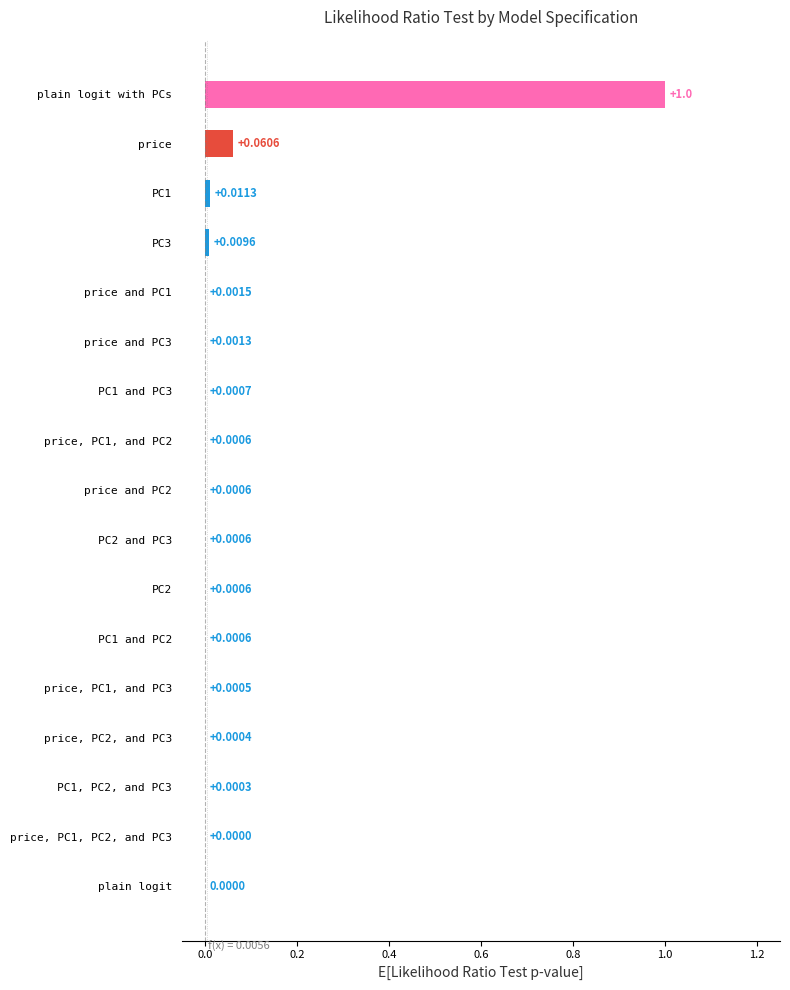

At which category does the chart reach its peak across all series?

plain logit with PCs